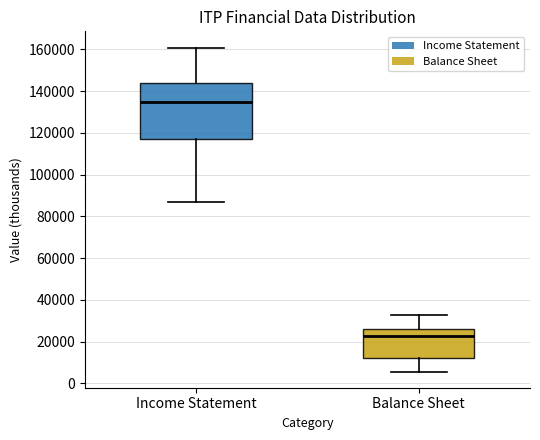

Reading left to right, transcribe this box plot: for each box, give where its median line is, the range the box spans, and where its two whiskers end, as read against the y-axis. The values are not printed on the chart, so give them approximately, as read against the axis.

Income Statement: median 134000, box 118000 to 144000, whiskers 86000 to 160000
Balance Sheet: median 22000, box 12000 to 26000, whiskers 6000 to 34000